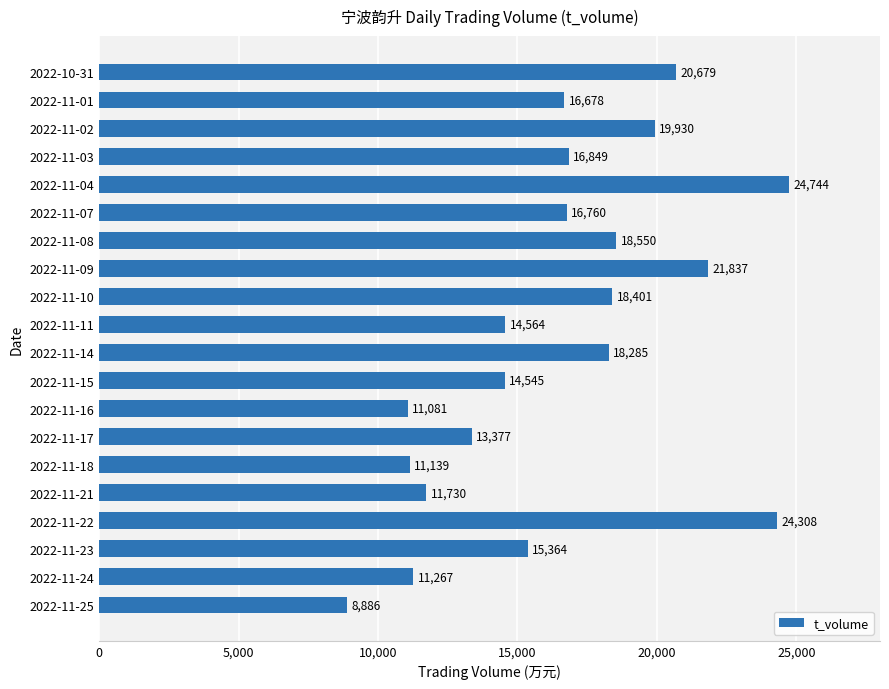

What is the difference between the values at 2022-11-24 and 2022-11-01?

5411